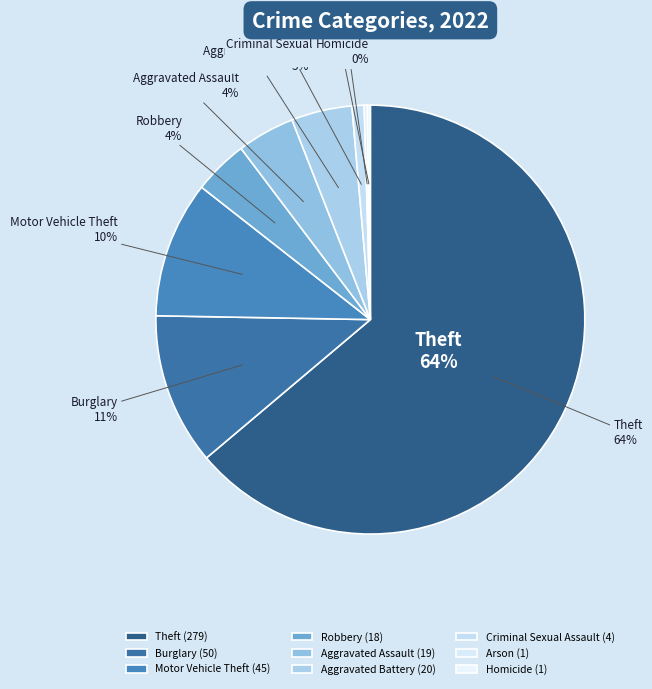

Is there any slice that represents more than half of the pie?

Yes